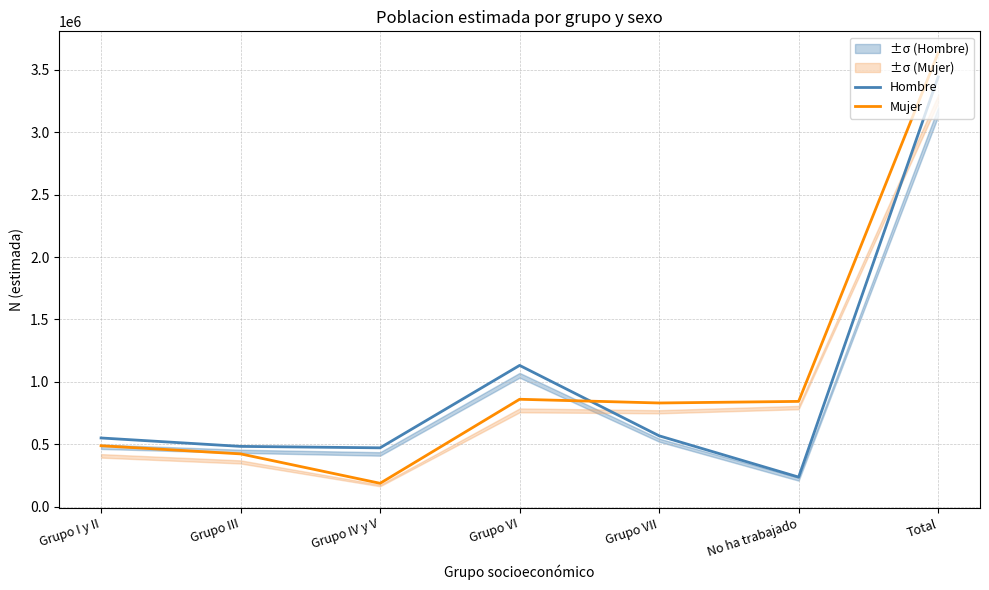

What is the value of the Mujer point at the 1st from the left?

488411